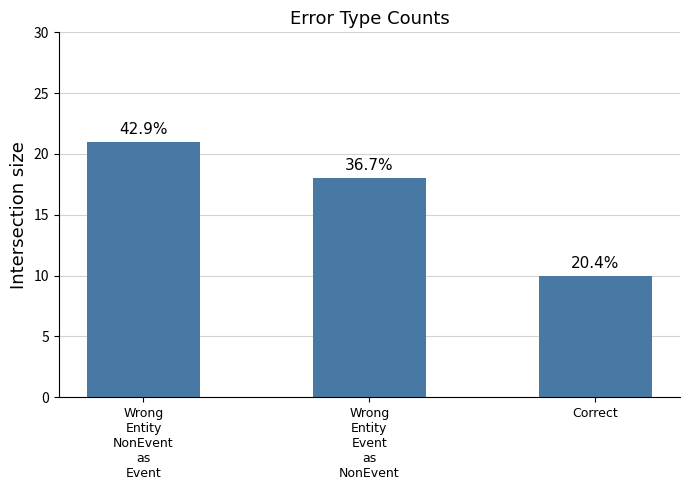

What is the value of the 2nd bar from the left?

18